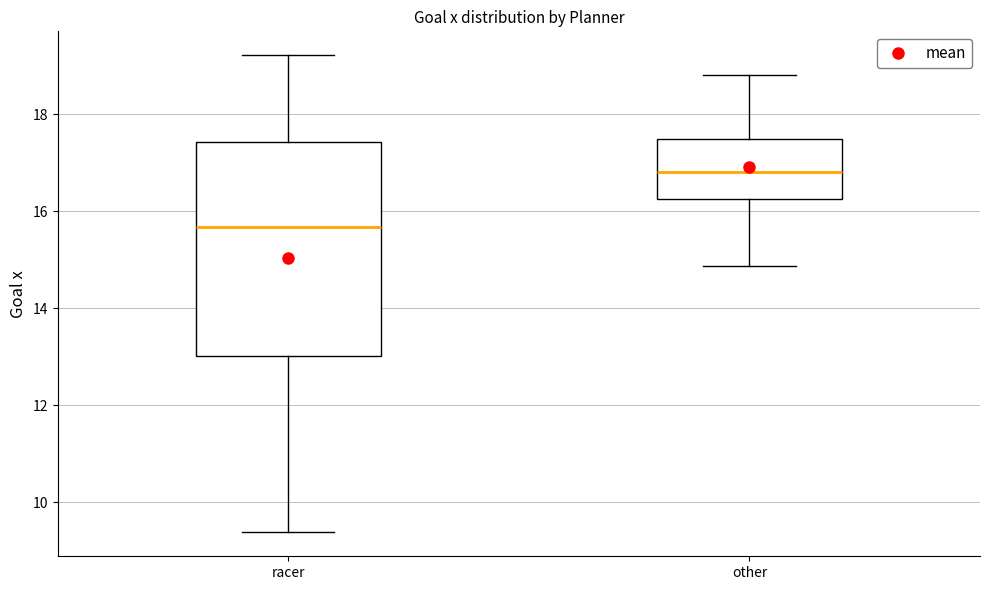

Reading left to right, read every box against the y-axis: the position of its median line, the range the box covers, and the ends of its whiskers. The values are not printed on the chart, so give them approximately, as read against the axis.

racer: median 15.6, box 13.0 to 17.4, whiskers 9.4 to 19.2
other: median 16.8, box 16.2 to 17.4, whiskers 14.8 to 18.8